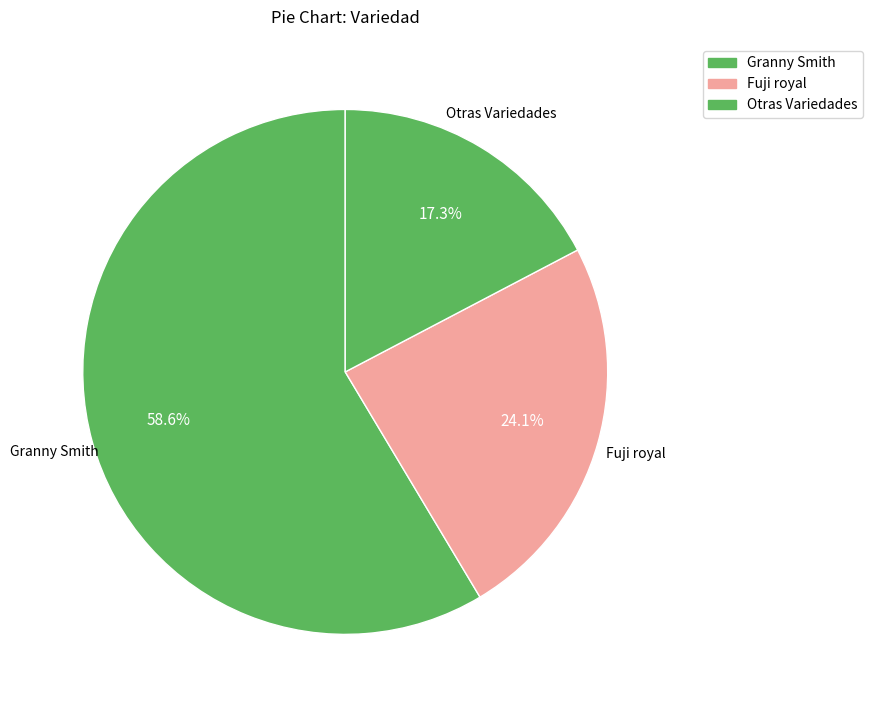

How many segments does this pie chart have?

3